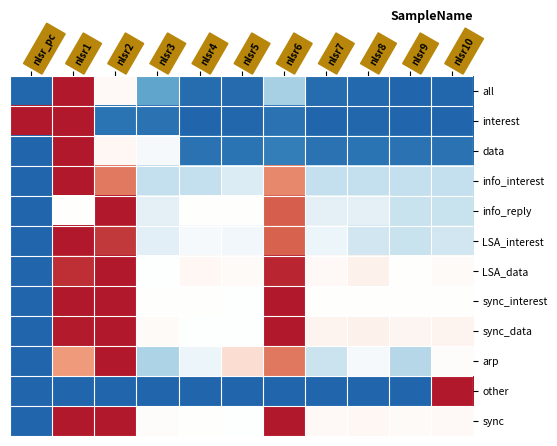

What is the difference between the highest and lowest values at nlsr5?

1.1